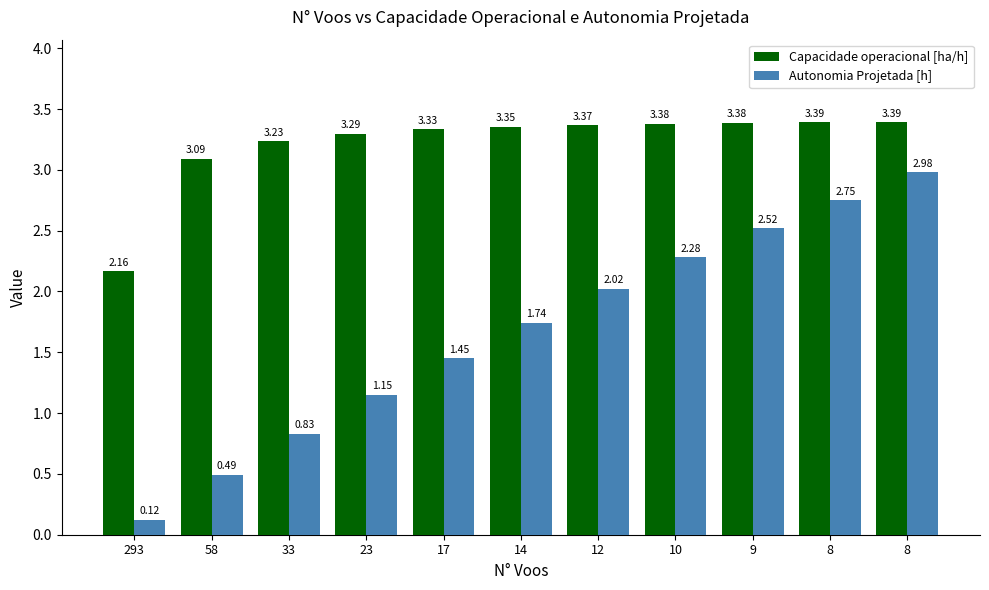

Is the value of Autonomia Projetada [h] at 17 greater than the value of Capacidade operacional [ha/h] at 14?

No